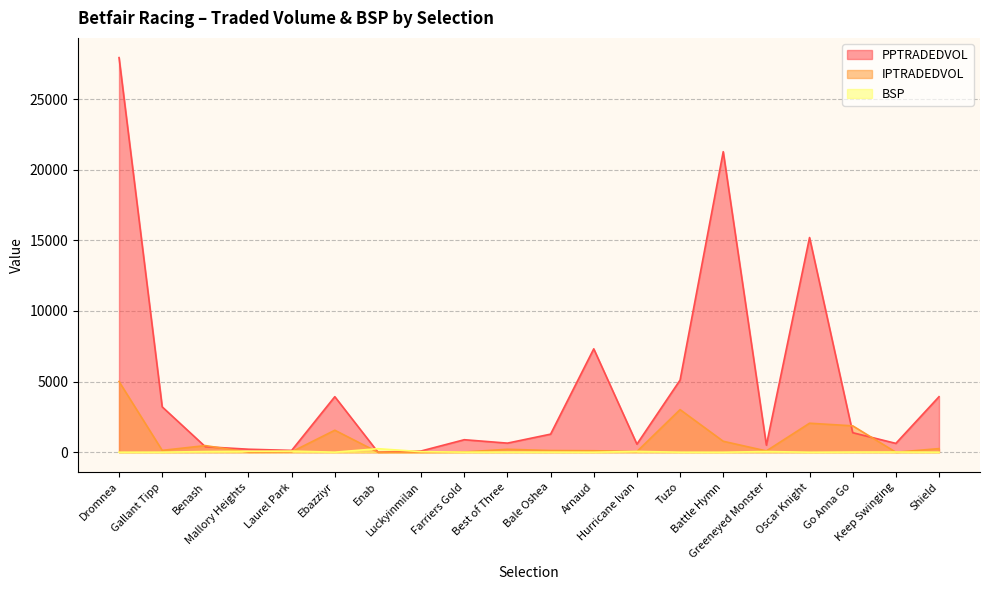

List the series in order of their peak value, lowest first.

BSP, IPTRADEDVOL, PPTRADEDVOL